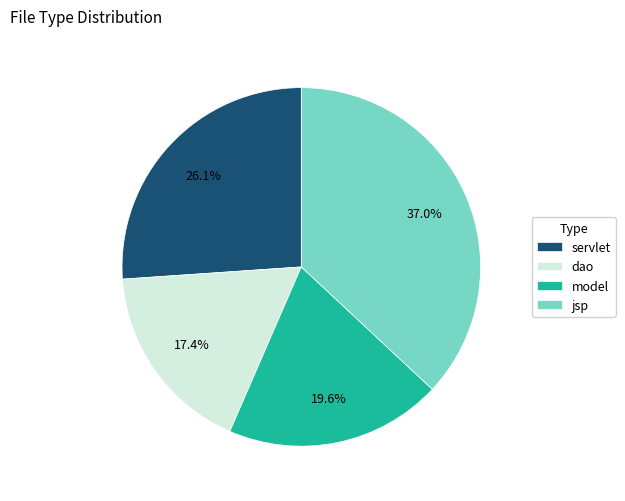

Which has a higher value, model or dao?

model